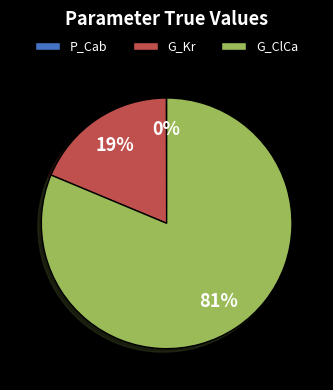

Which slice represents more than half of the pie?

G_ClCa